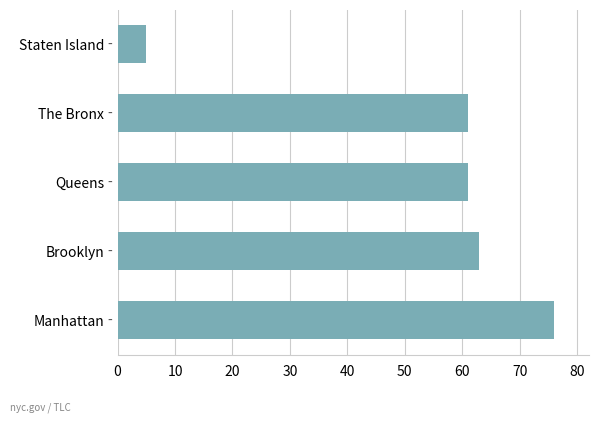

Count the number of categories in the chart.

5